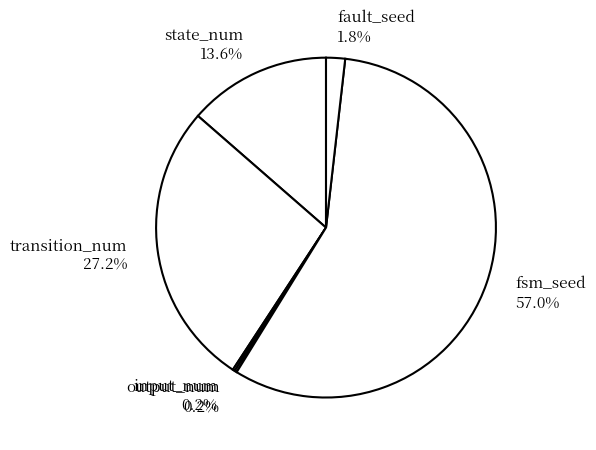

Approximately how many times larger is the value at fsm_seed compared to state_num?

4.2